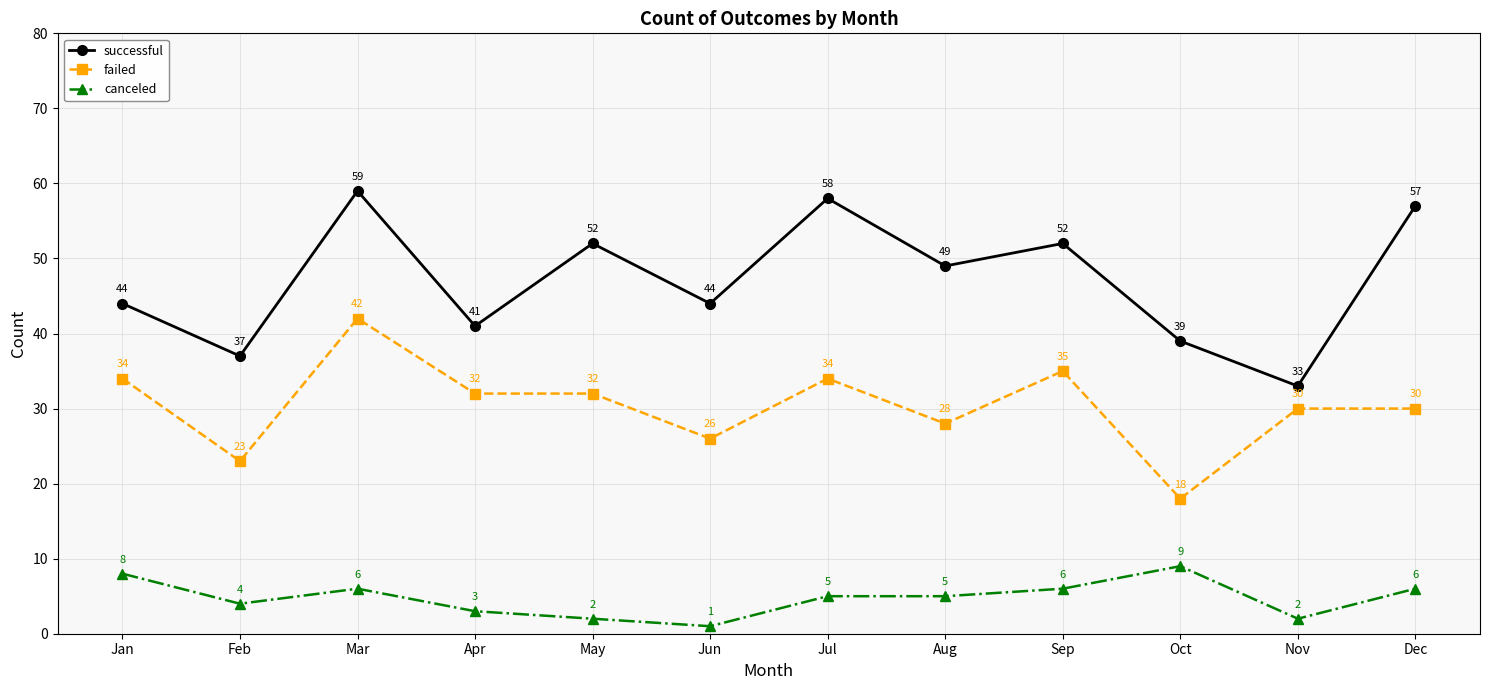

What is the sum of the canceled values at Apr and Jan?

11